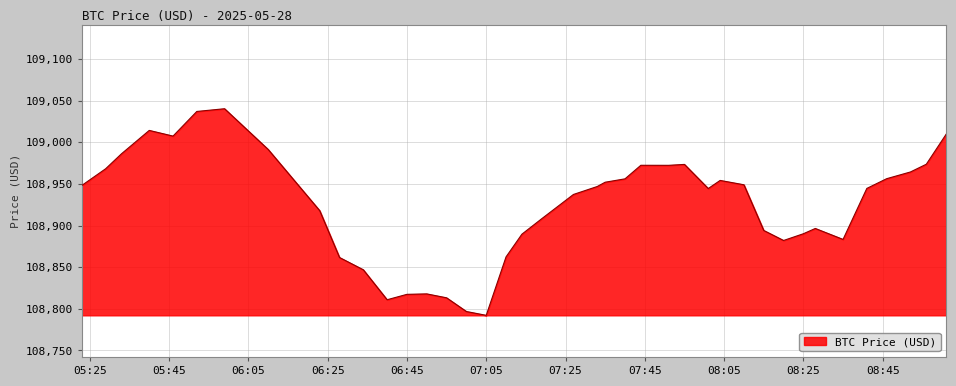

What is the greatest value displayed?

109040.2